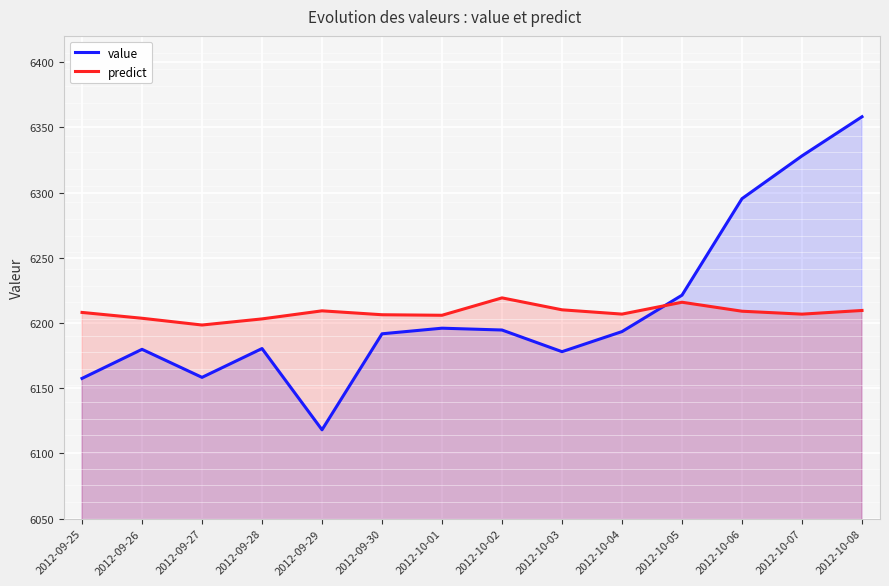

What is the sum of the value values at 2012-10-03 and 2012-10-05?

12399.3